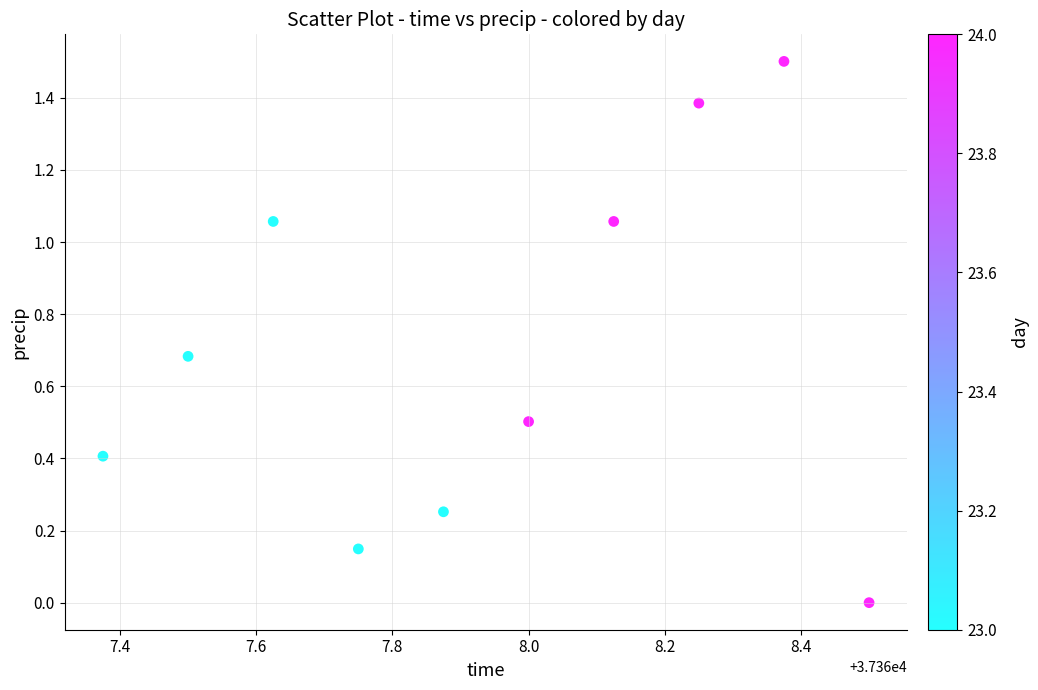

What is the range of Y values (max minus min)?

1.5